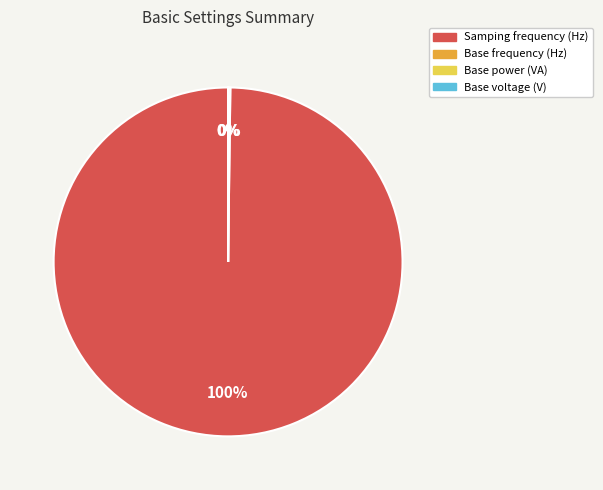

Which slice is the largest?

Samping frequency (Hz)